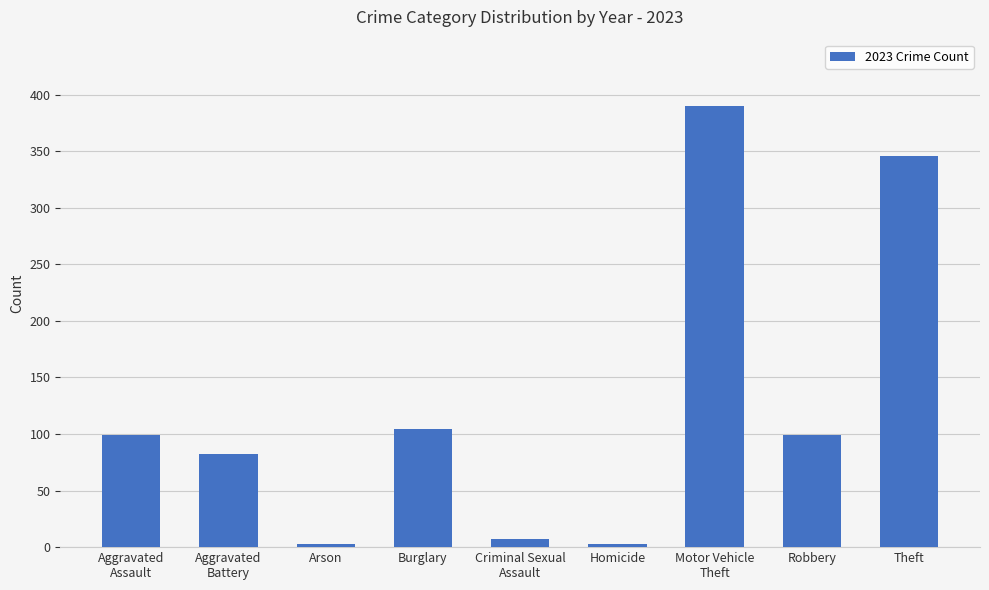

What is the label of the 7th bar from the left?

Motor Vehicle
Theft